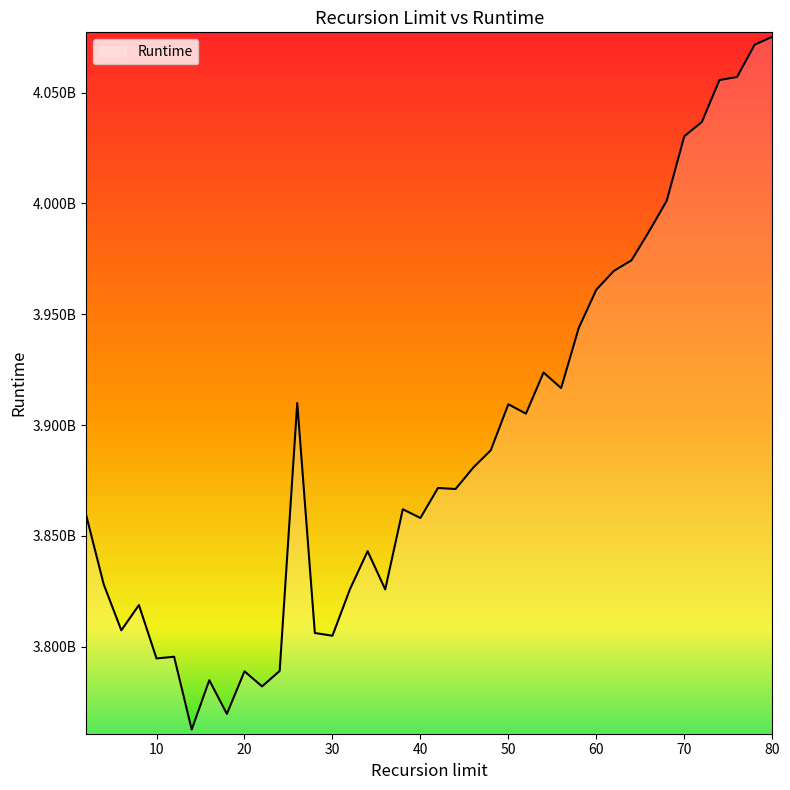

Does the chart have visible grid lines?

No